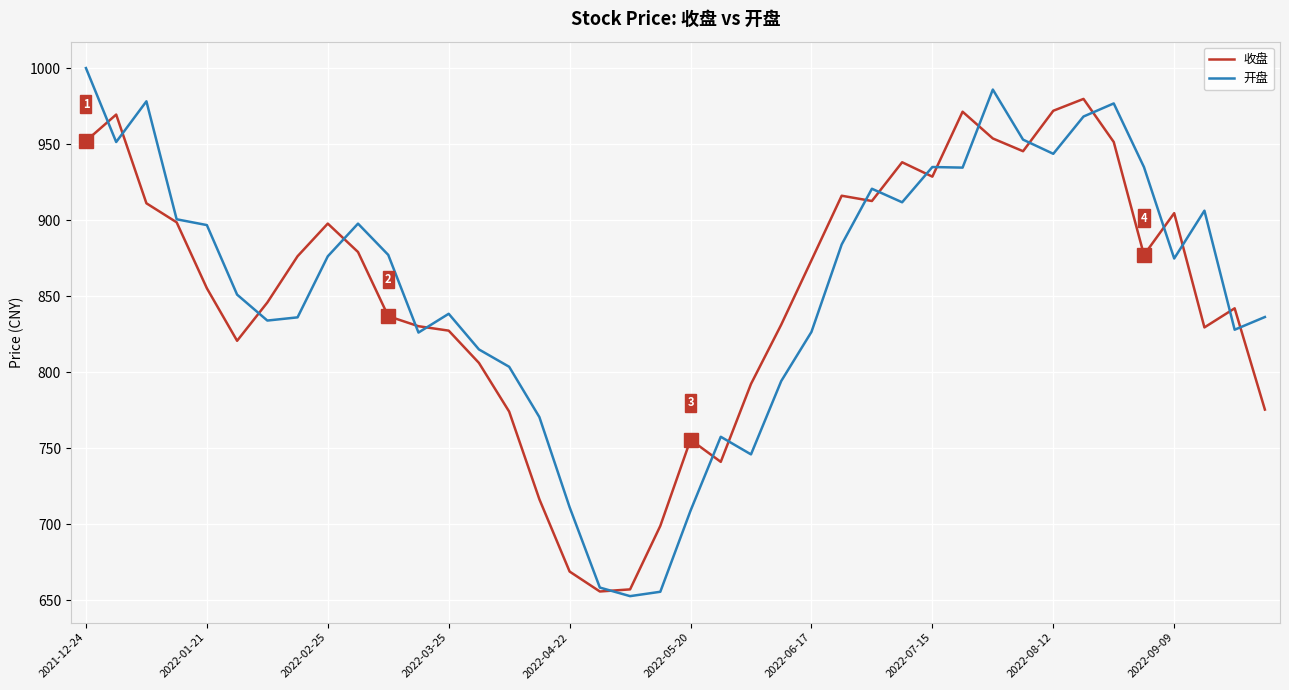

Which series has the largest range (max minus min)?

开盘